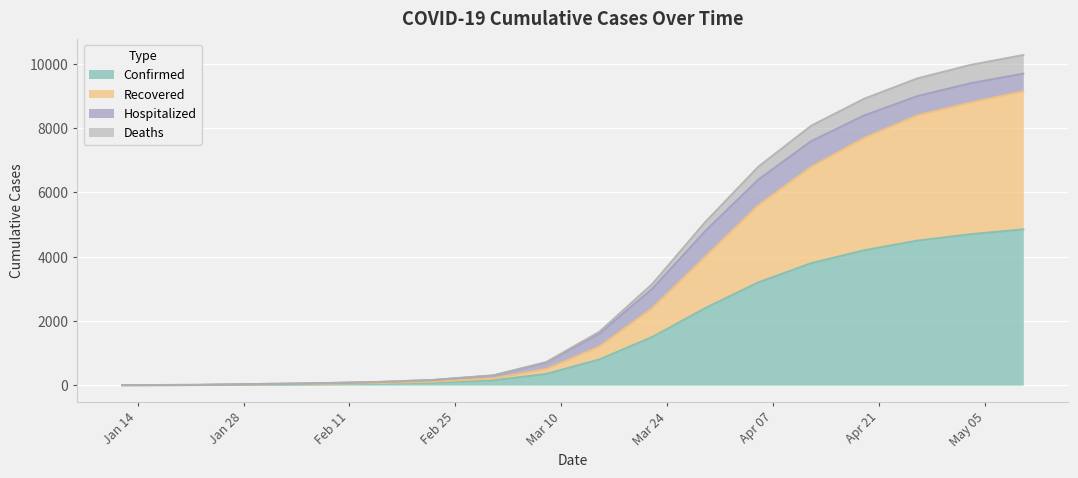

Is the value of Confirmed at 04/19/2020 greater than the value of Recovered at 01/22/2020?

Yes